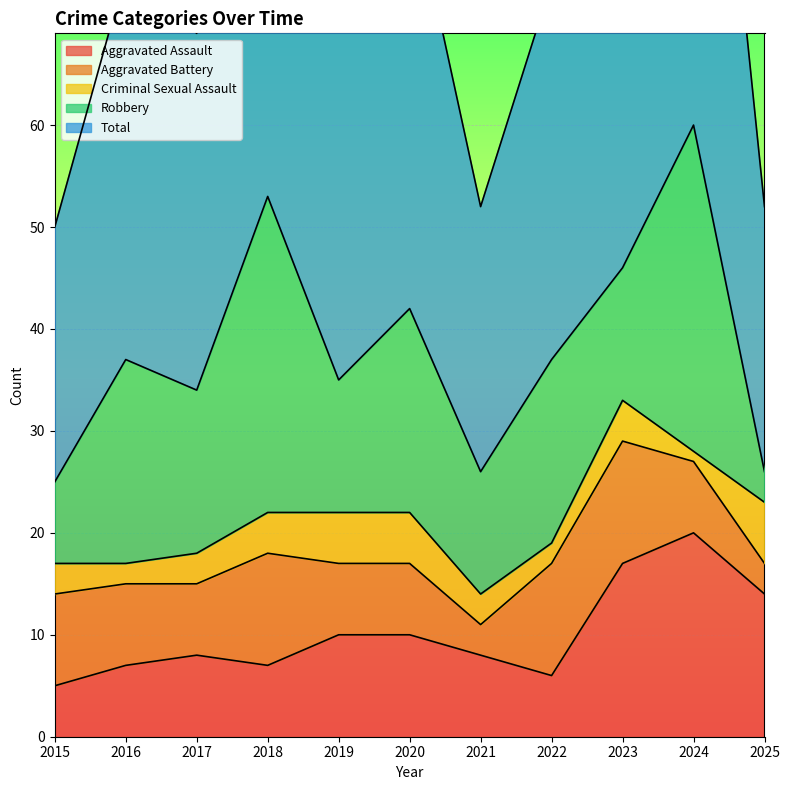

At which category is the sum across all series the highest?

2024